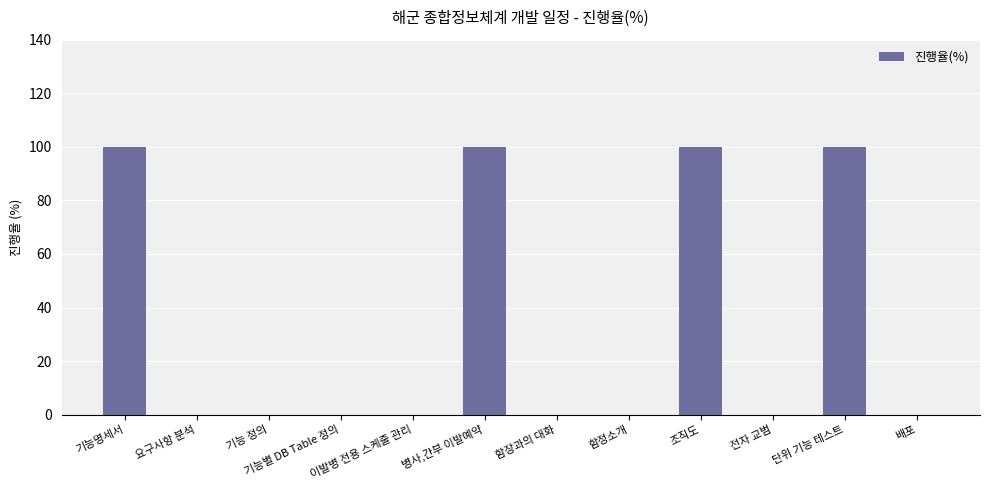

How many values are between 0 and 100?

12